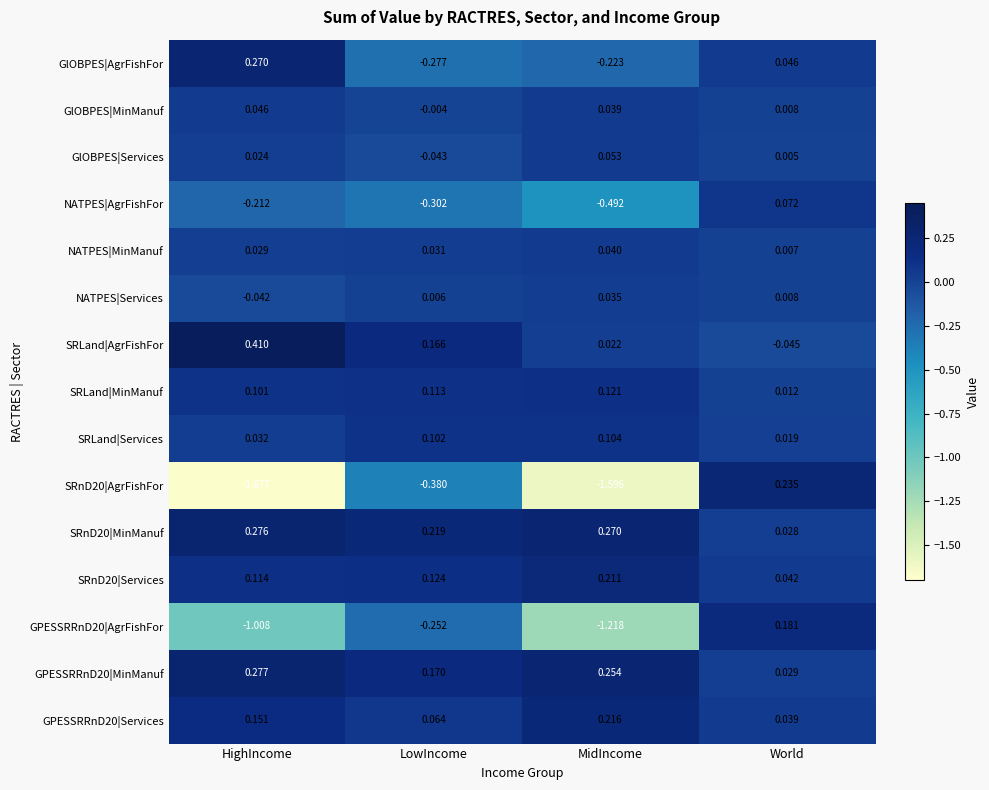

Which category has the highest value across all series?

HighIncome